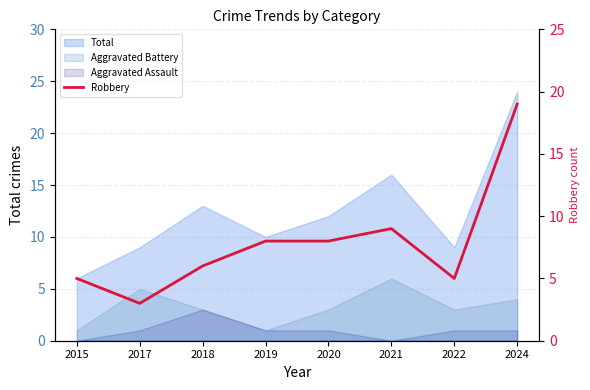

What value does the data have at 2020, to the nearest 5?

10